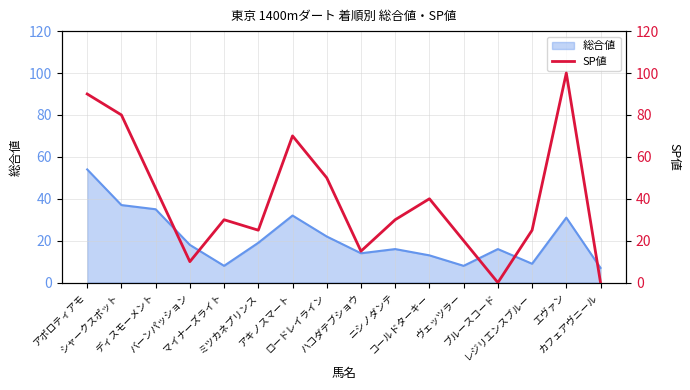

Is it true that the value at マイナーズライト is 41?

False